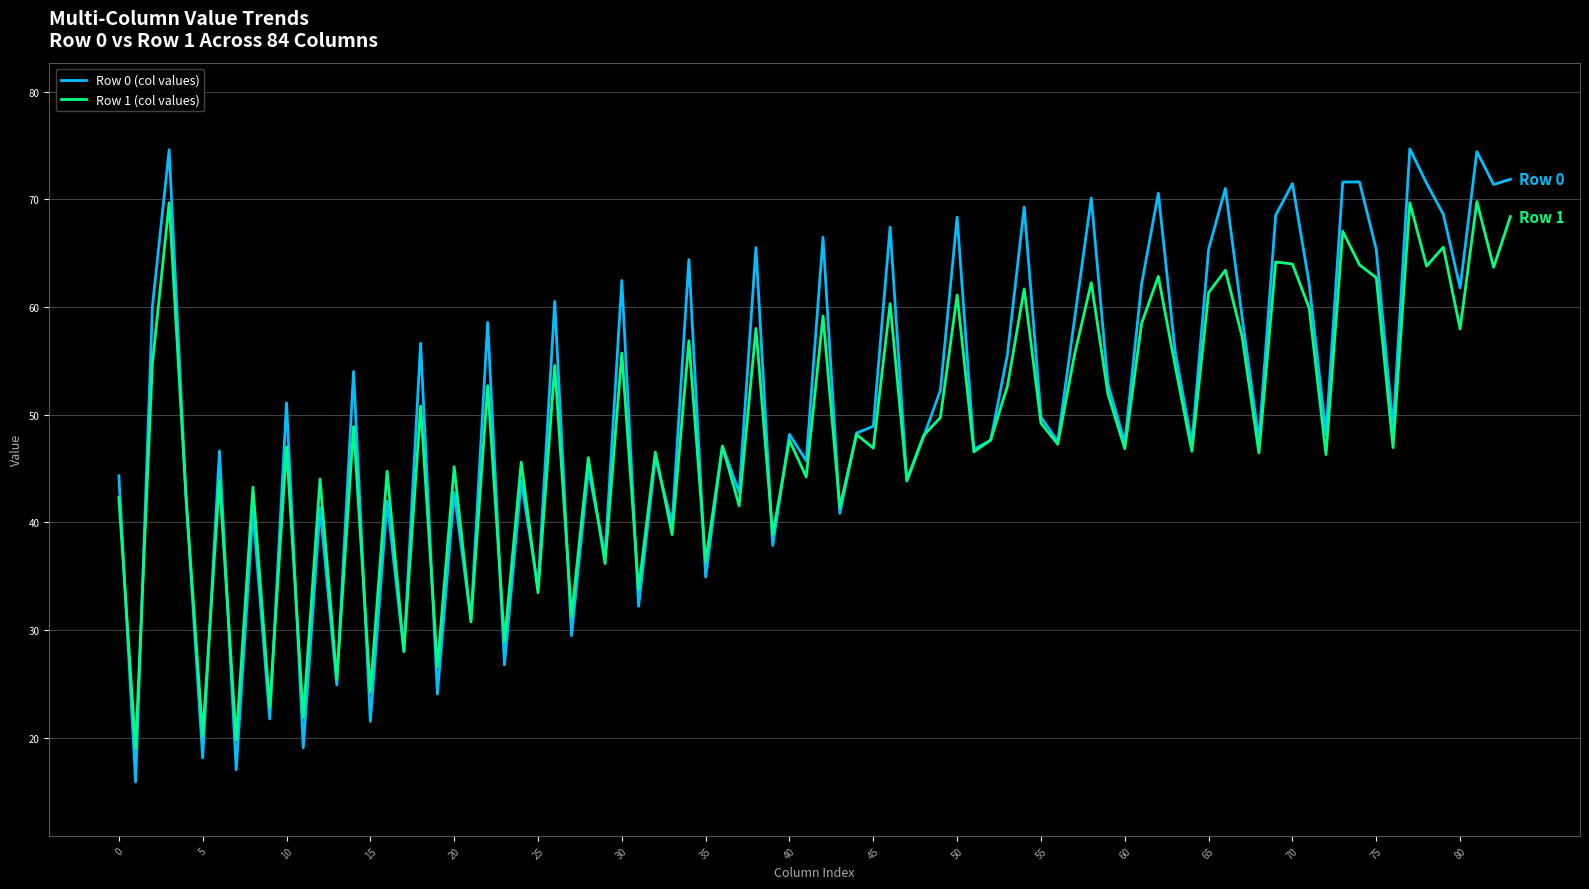

What is the maximum value shown in the chart?

74.7